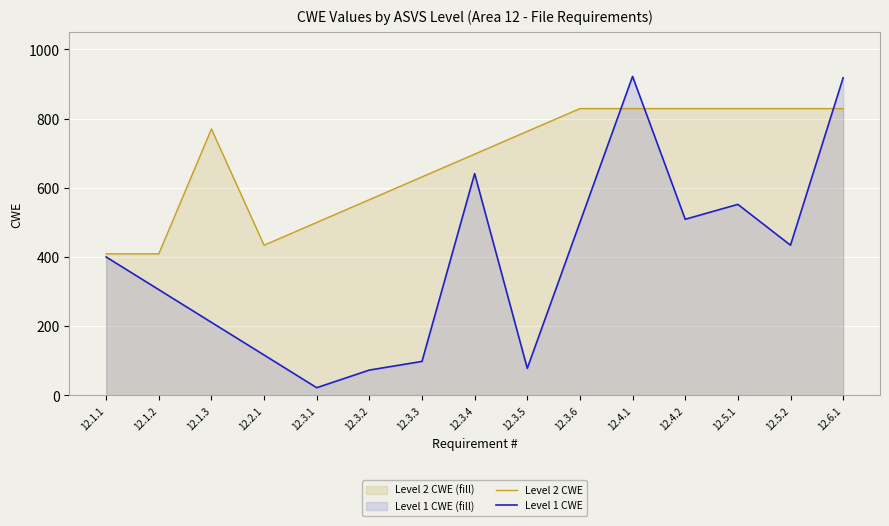

In Level 1 CWE, how many points are higher than both neighbors (excluding endpoints)?

3